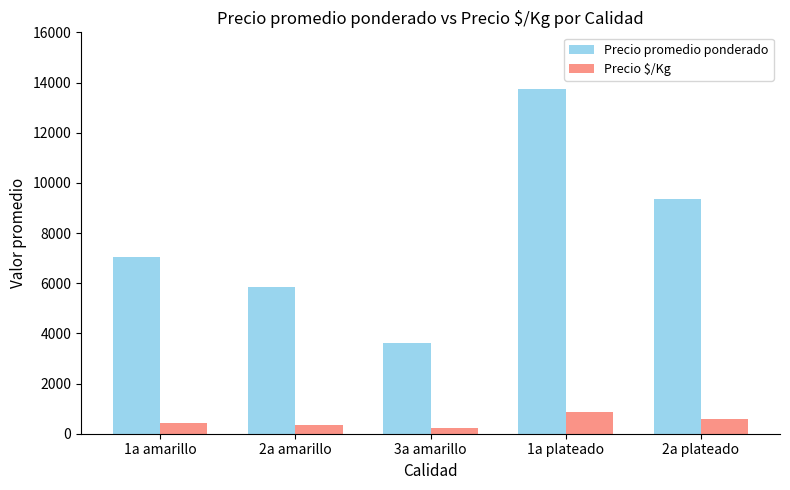

Reading left to right, what are all the values shown in this chart?

Precio promedio ponderado: 7035	5848	3625	13760	9337
Precio $/Kg: 440	366	227	860	584